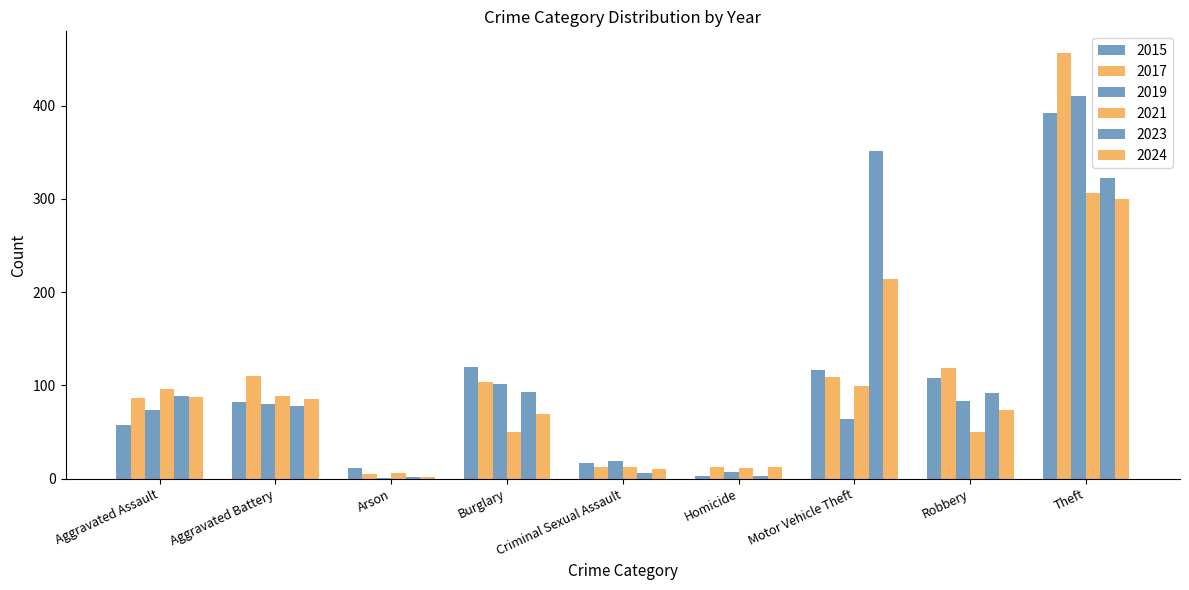

How many distinct data groups are displayed?

6